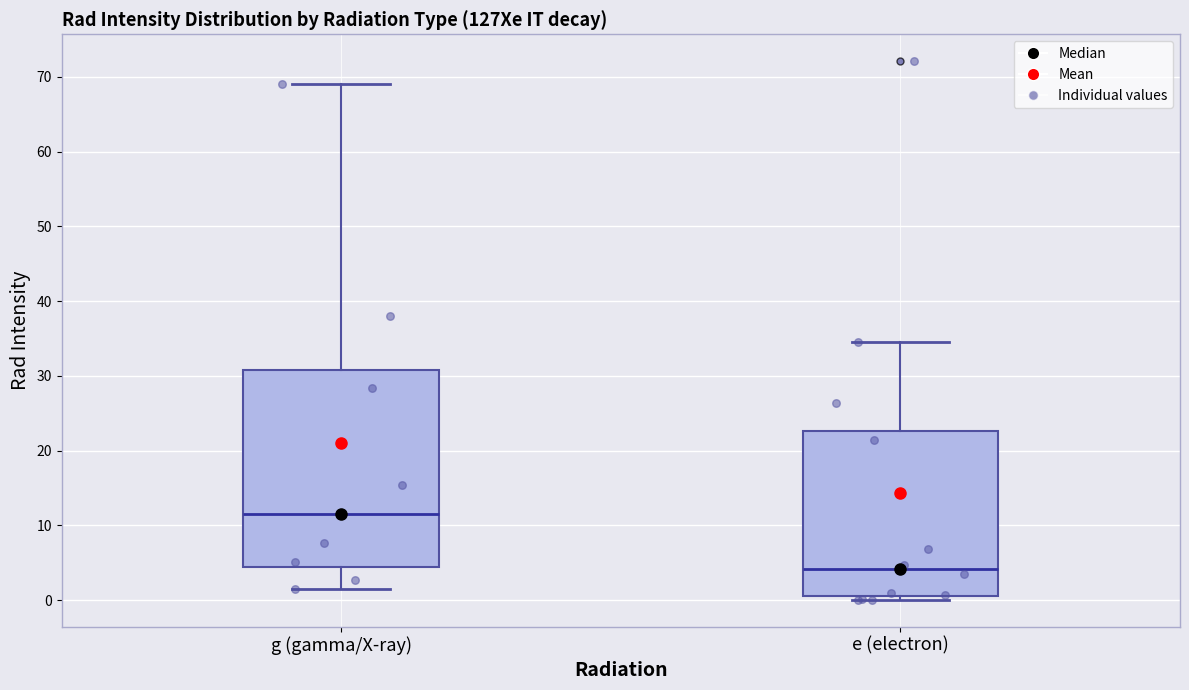

Comparing the boxes themselves (not the whiskers), which one is the tallest?

g (gamma/X-ray)